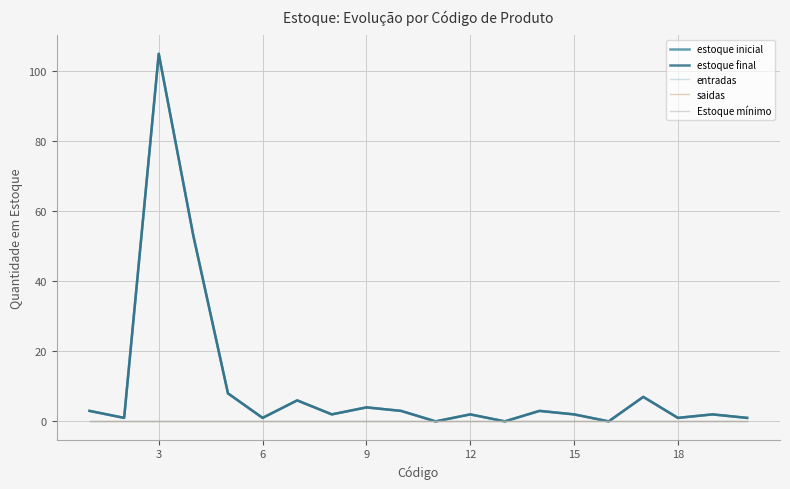

In estoque inicial, how many points are lower than both neighbors (excluding endpoints)?

7